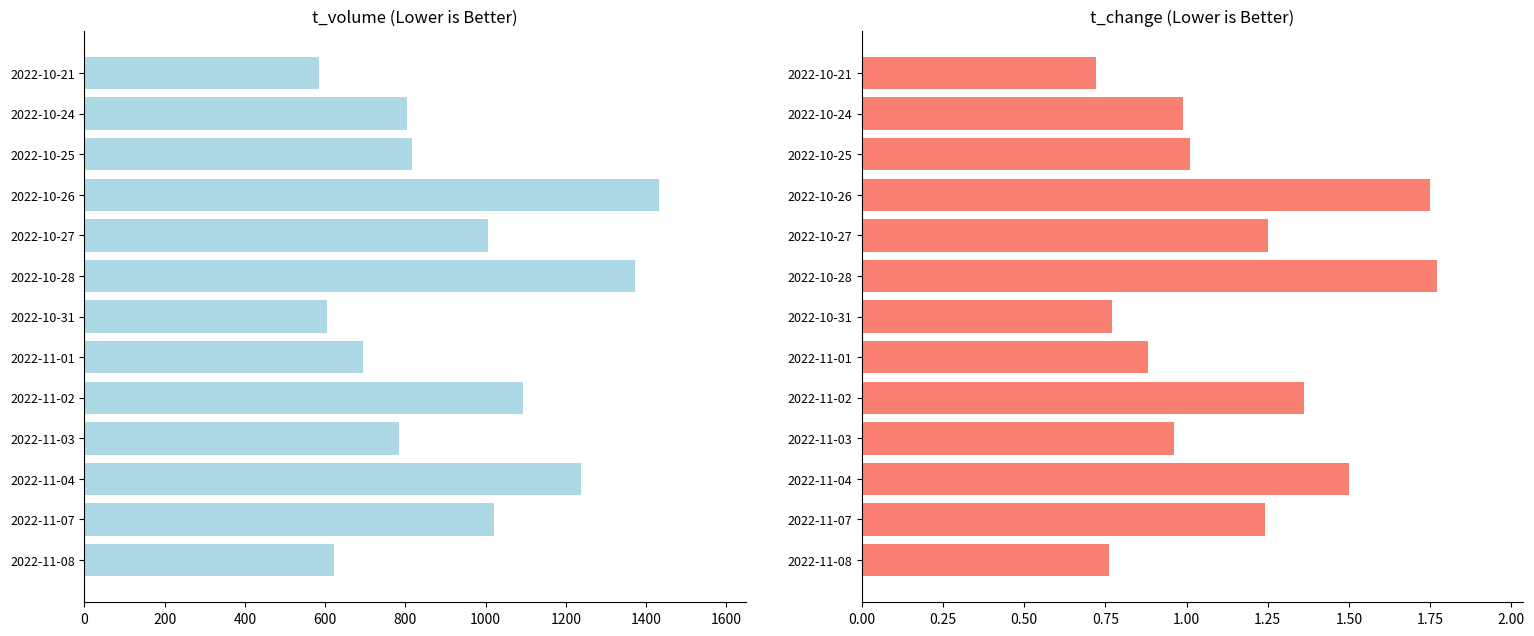

Rank the series by their maximum value, from lowest to highest.

t_change, t_volume